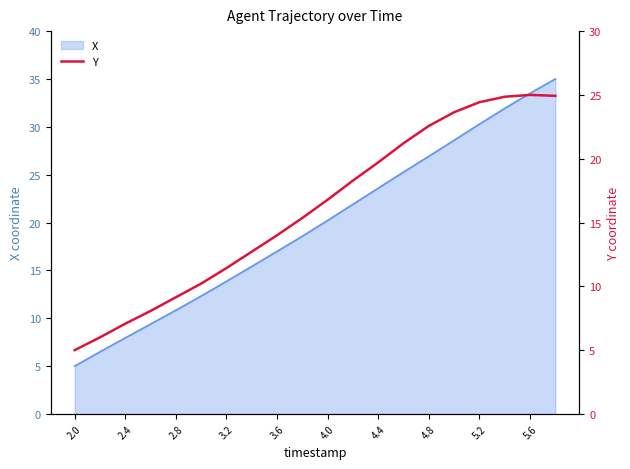

What is the average value?

16.0